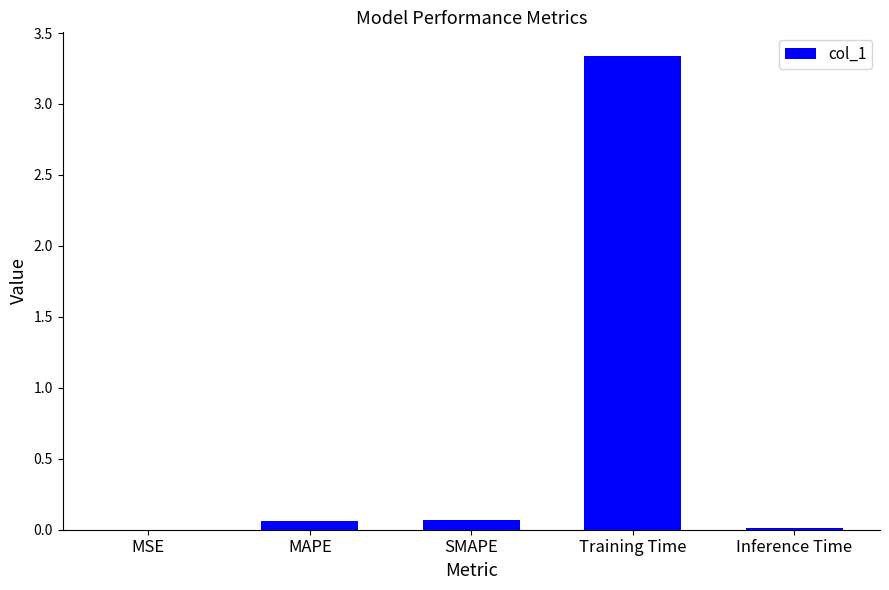

What is the average value?

0.7